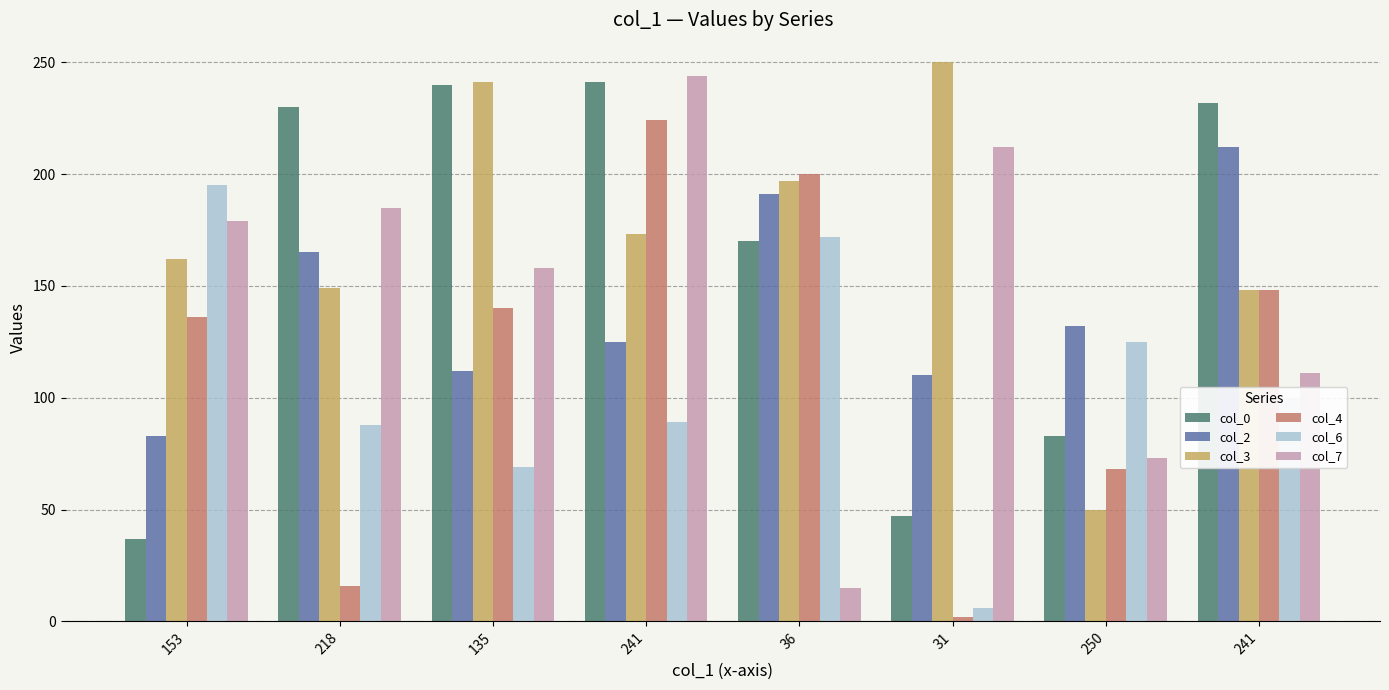

Does the chart contain any negative values?

No